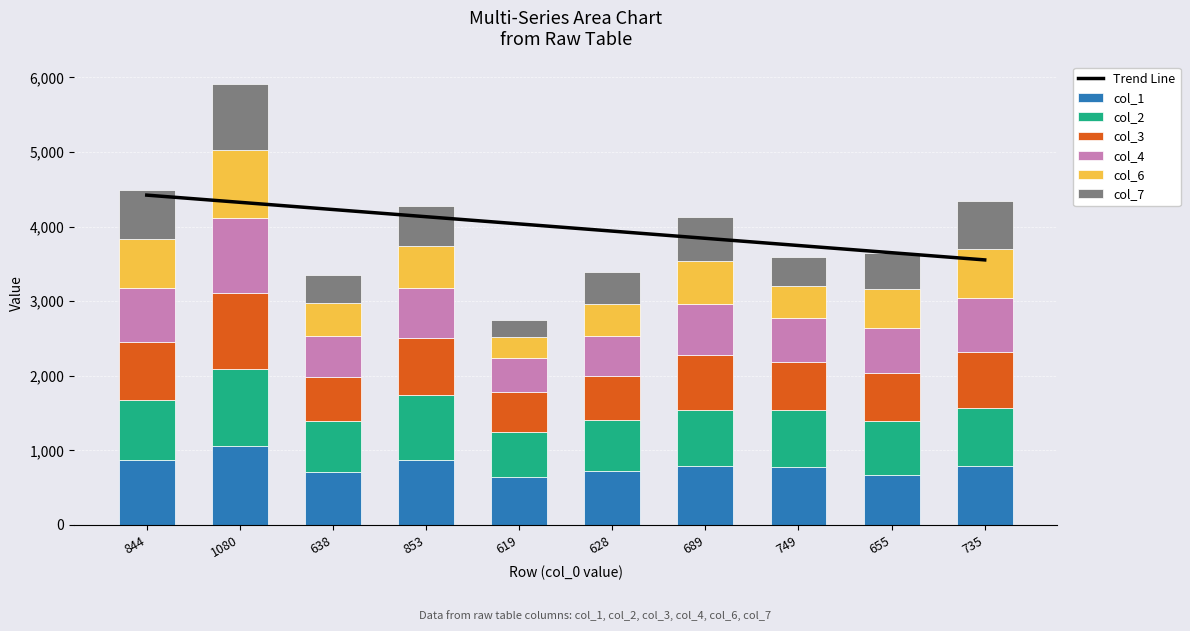

What is the label of the 7th bar from the left?

689